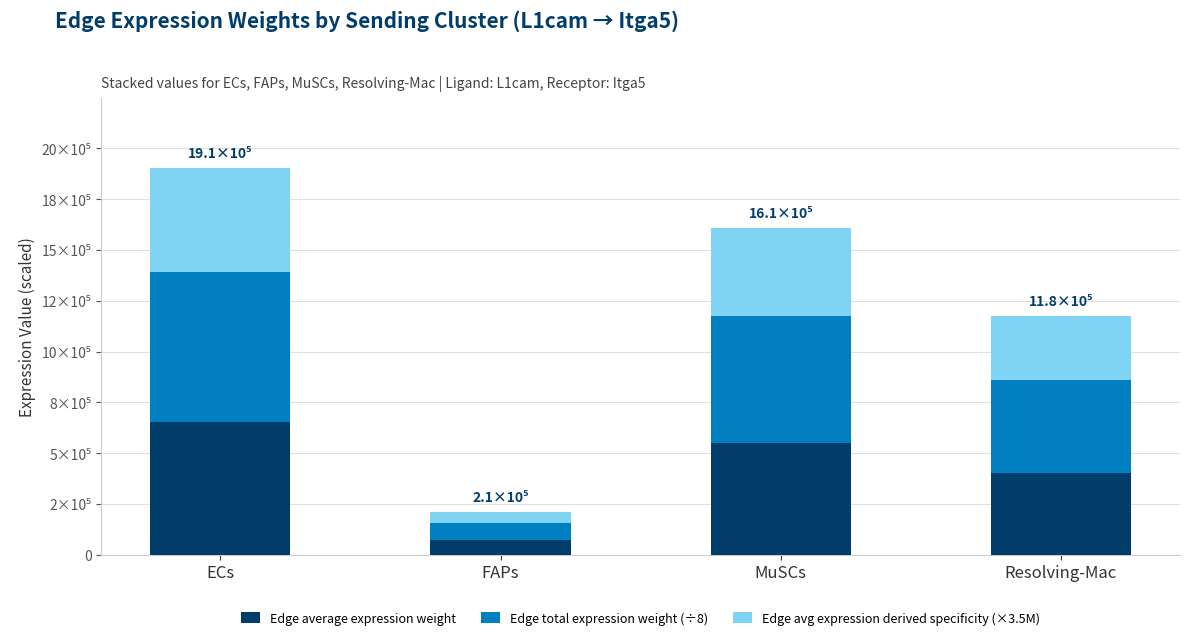

Are the bars horizontal?

No